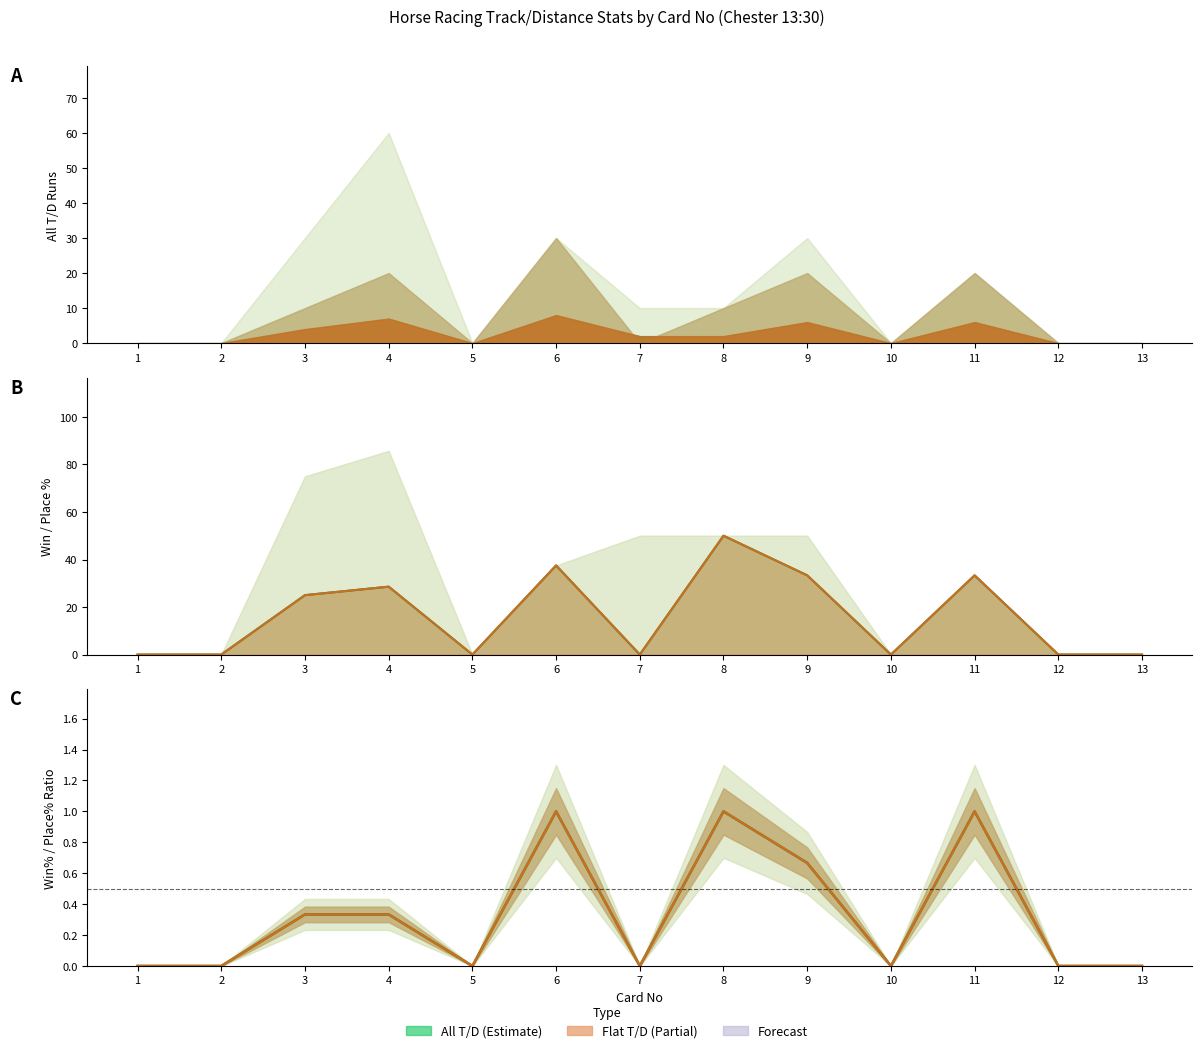

Reading right to left, what are all the values shown in this chart?

All T/D Runs: 0.0	0.0	6.0	0.0	6.0	2.0	2.0	8.0	0.0	7.0	4.0	0.0	0.0
All T/D Win%: 0.0	0.0	33.3	0.0	33.3	50.0	0.0	37.5	0.0	28.6	25.0	0.0	0.0
All T/D Place%: 0.0	0.0	33.3	0.0	50.0	50.0	50.0	37.5	0.0	85.7	75.0	0.0	0.0
Flat T/D Runs: 0.0	0.0	6.0	0.0	6.0	2.0	2.0	8.0	0.0	7.0	4.0	0.0	0.0
Flat T/D Win%: 0.0	0.0	33.3	0.0	33.3	50.0	0.0	37.5	0.0	28.6	25.0	0.0	0.0
Flat T/D Place%: 0.0	0.0	33.3	0.0	50.0	50.0	50.0	37.5	0.0	85.7	75.0	0.0	0.0